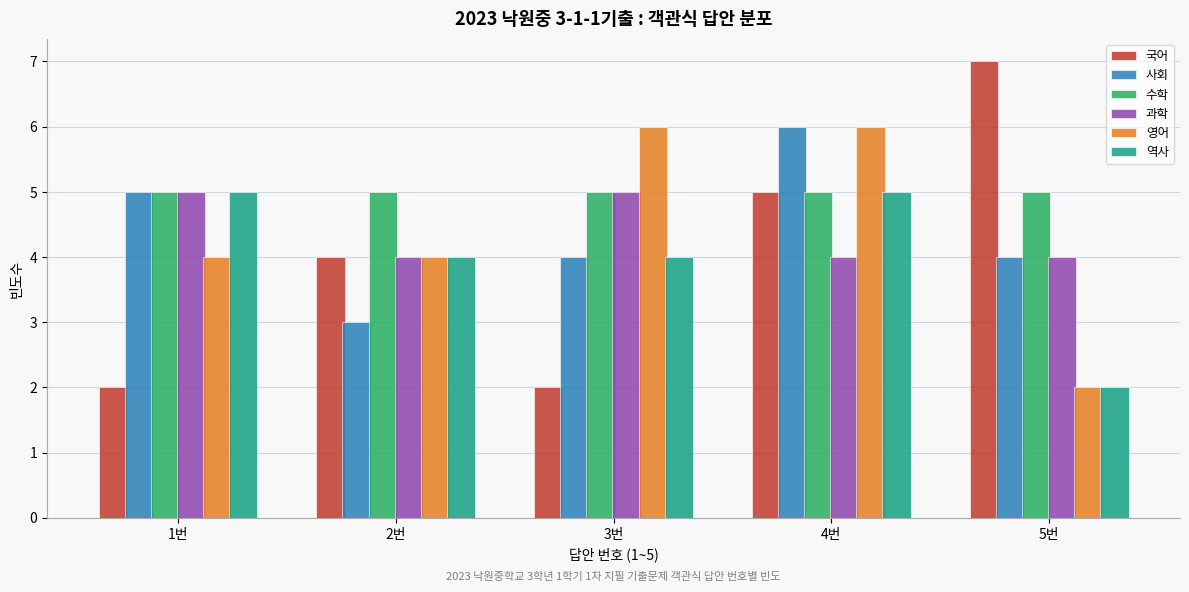

Reading left to right, list all the values displayed in this chart.

국어: 1번=2	2번=4	3번=2	4번=5	5번=7
사회: 1번=5	2번=3	3번=4	4번=6	5번=4
수학: 1번=5	2번=5	3번=5	4번=5	5번=5
과학: 1번=5	2번=4	3번=5	4번=4	5번=4
영어: 1번=4	2번=4	3번=6	4번=6	5번=2
역사: 1번=5	2번=4	3번=4	4번=5	5번=2